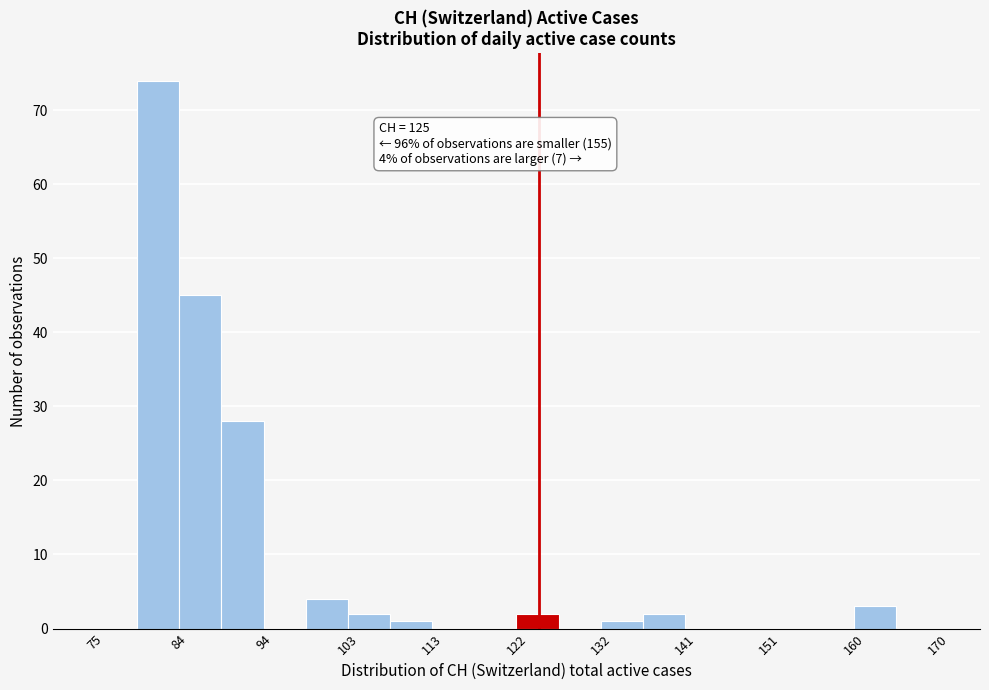

Which range on the x-axis has the tallest bar?

80 to 85